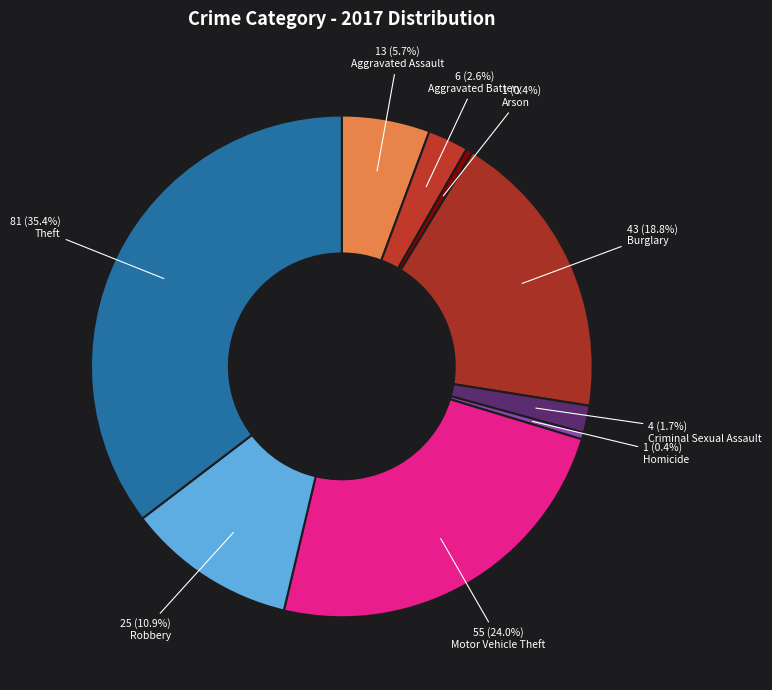

To the nearest percent, what is the combined percentage of Homicide and Robbery?

11%